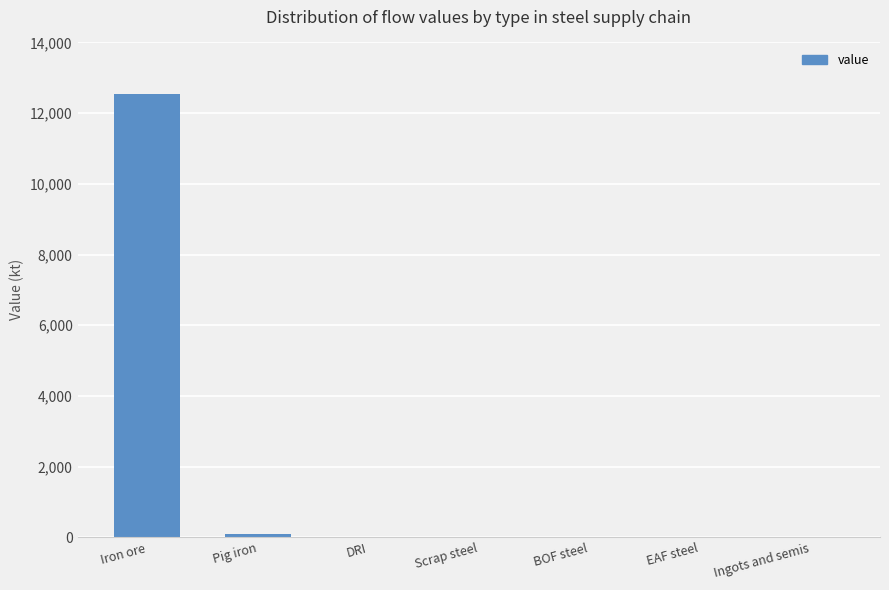

Which label corresponds to the largest value in the chart?

Iron ore